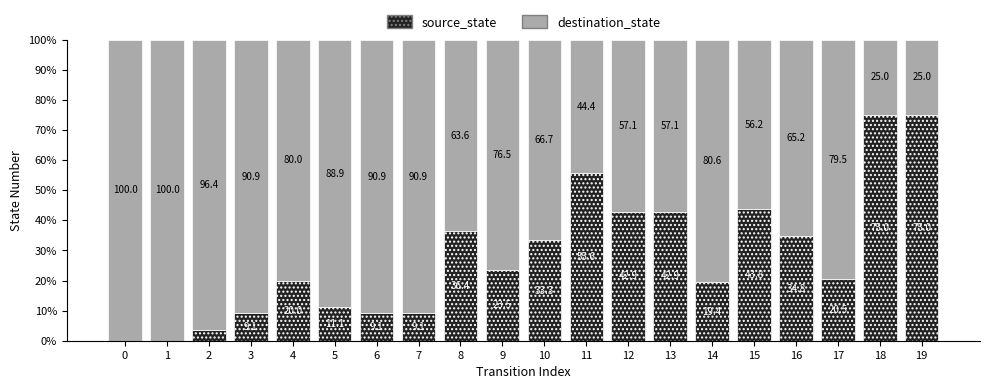

Does the chart contain stacked bars?

Yes